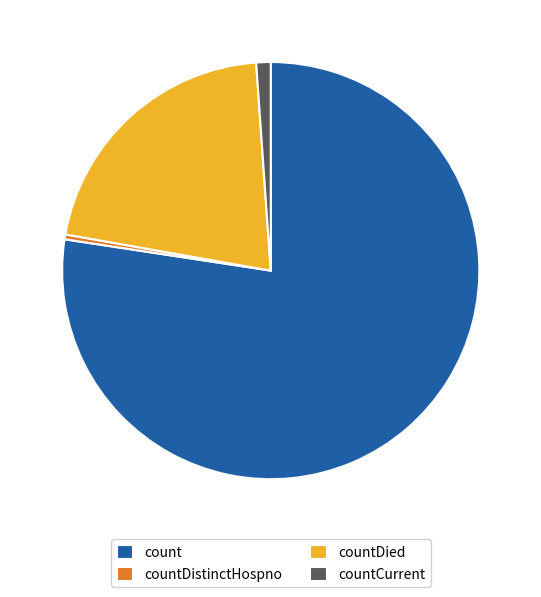

The countDistinctHospno slice represents 0% of the pie. True or false?

True